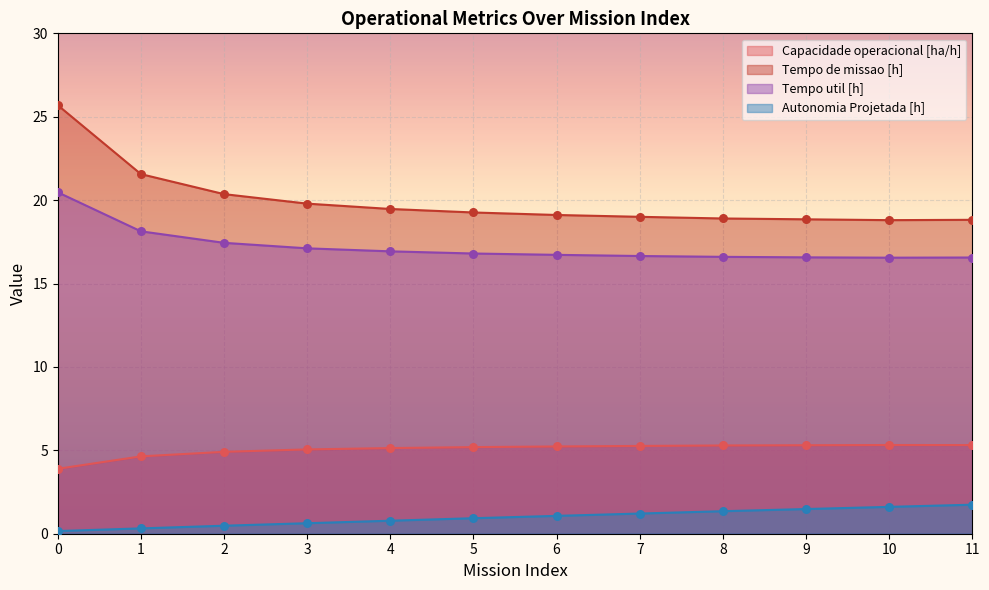

Which series has the largest Y range (max minus min)?

Tempo de missao [h]